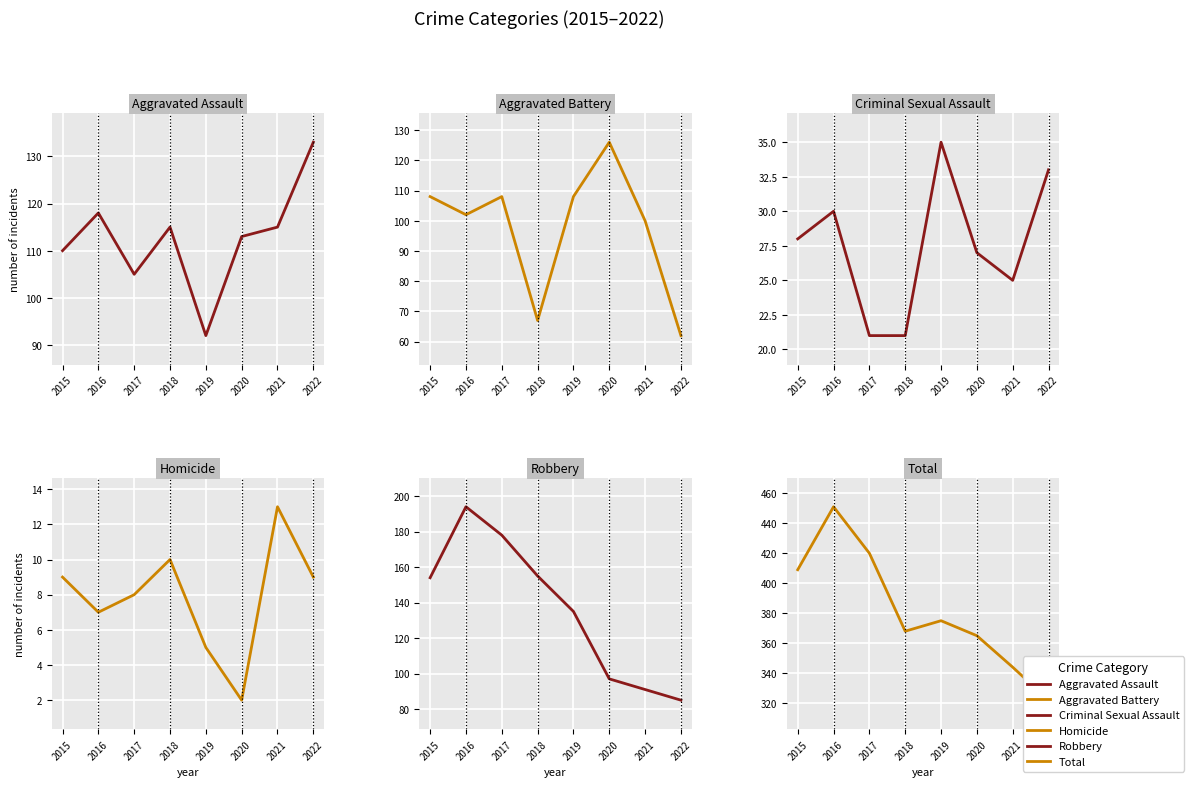

What are all the series names shown in the legend?

Aggravated Assault, Aggravated Battery, Criminal Sexual Assault, Homicide, Robbery, Total